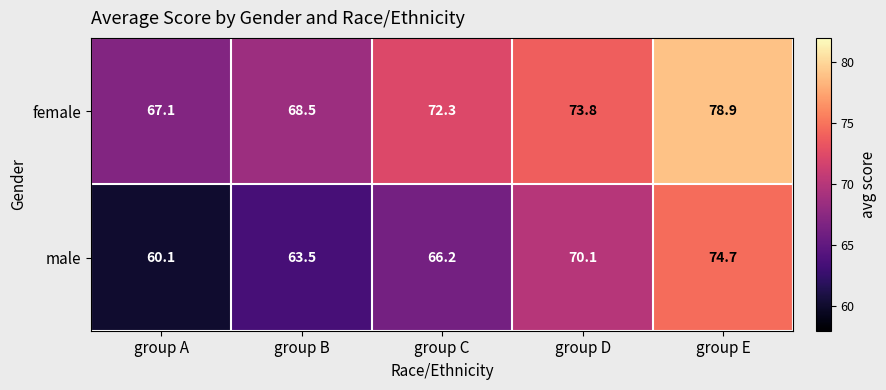

List the series in order of their overall mean, highest first.

female, male